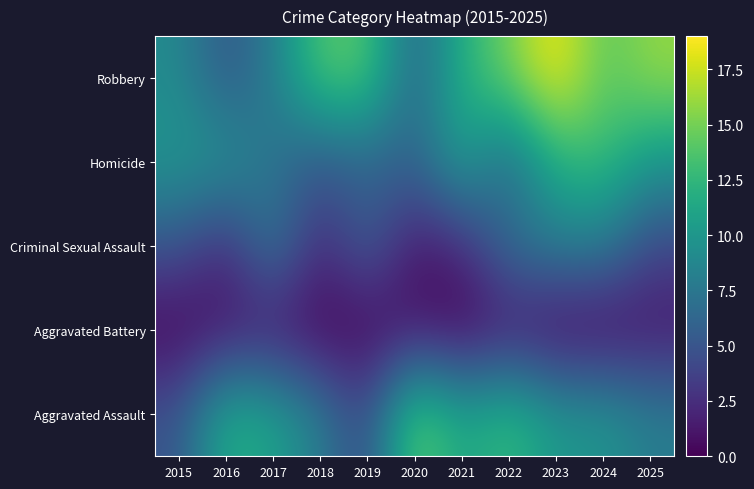

Which has a higher value, 2017 or 2023?

2023